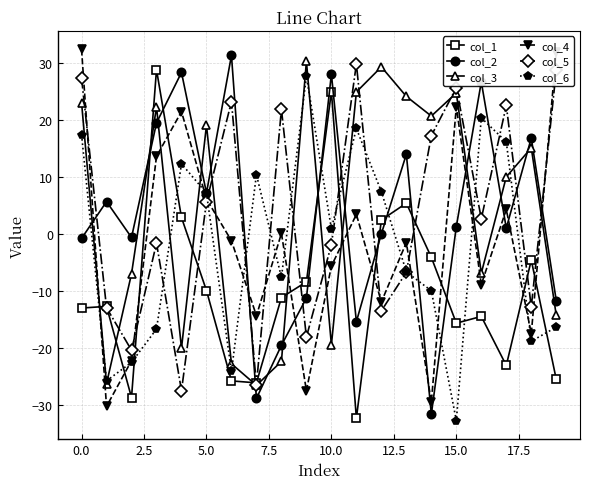

What is the greatest value displayed?

32.3